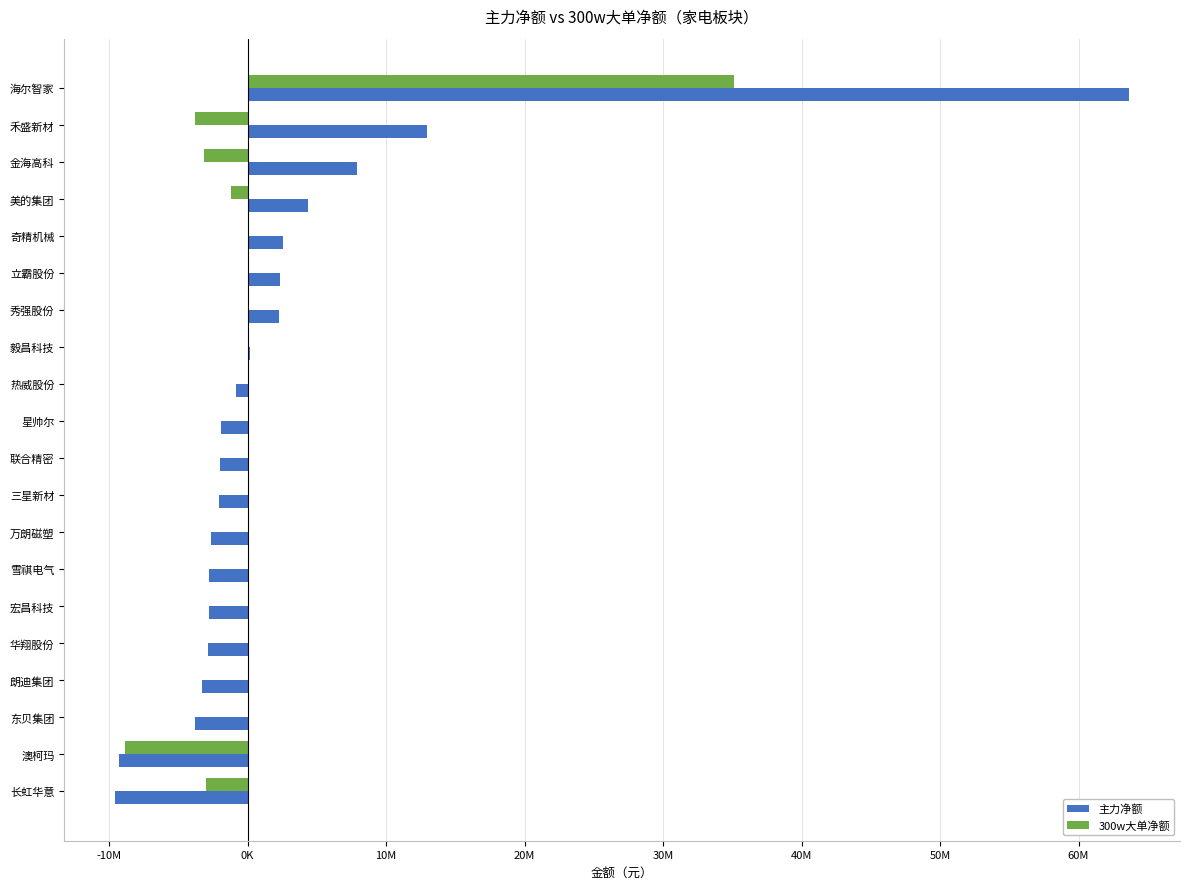

What are all the series names shown in the legend?

主力净额, 300w大单净额